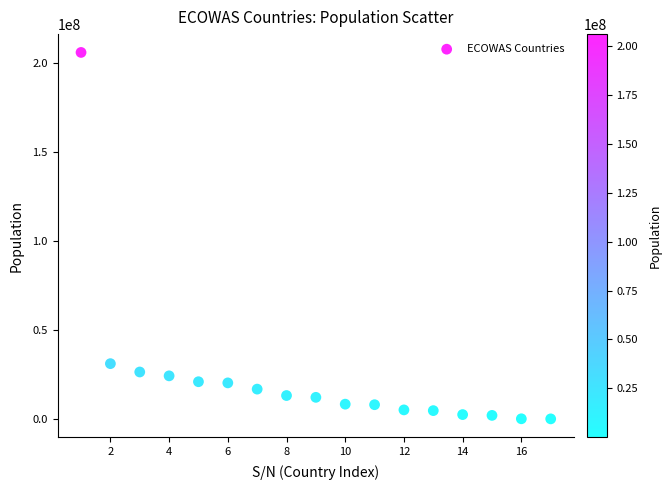

What Y value in the scatter plot is closest to 103072833?

31072940